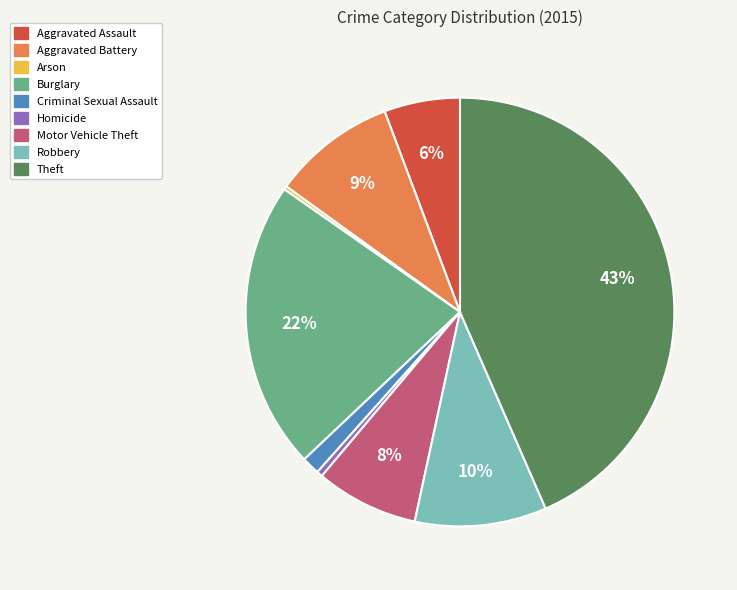

Combined, do Motor Vehicle Theft and Homicide account for over 50%?

No